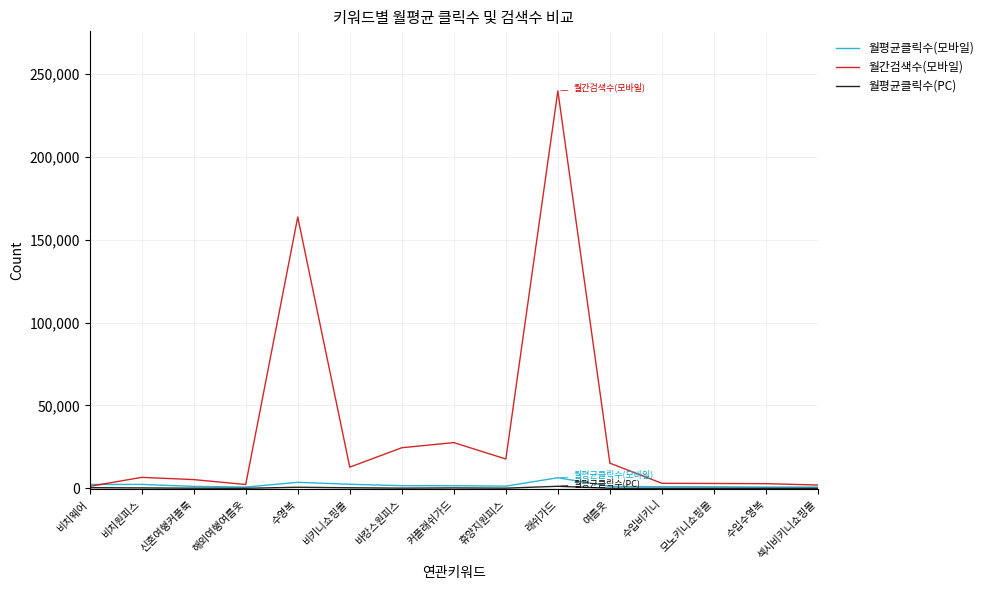

Which series has the widest spread of values?

월간검색수(모바일)